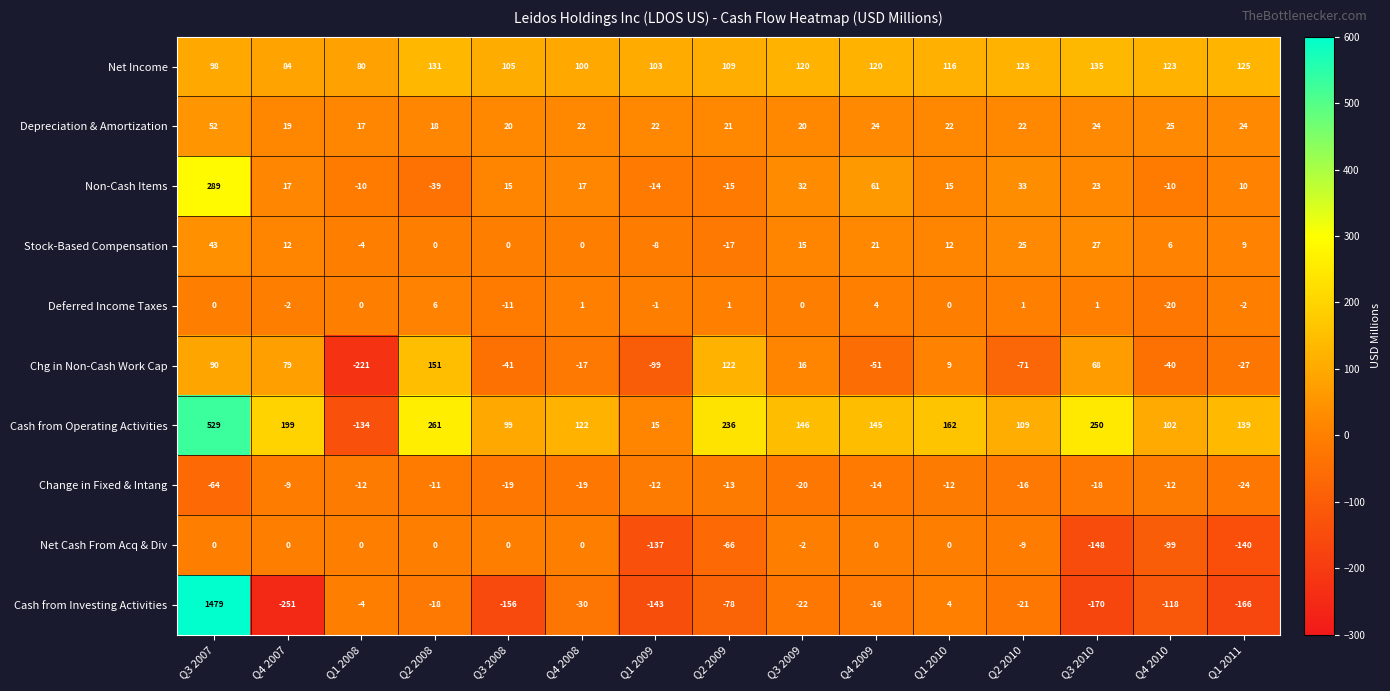

How many distinct data groups are displayed?

10